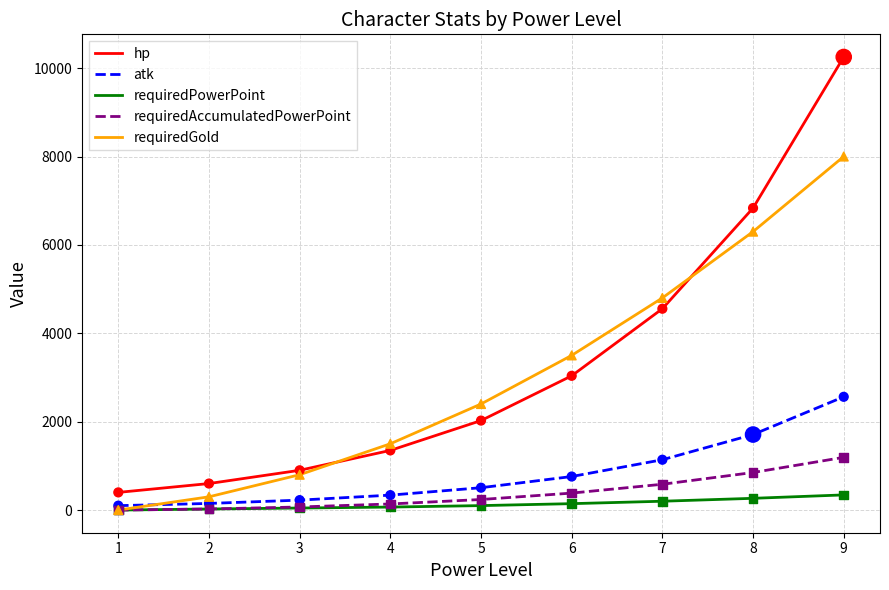

Which series has the widest spread of values?

hp